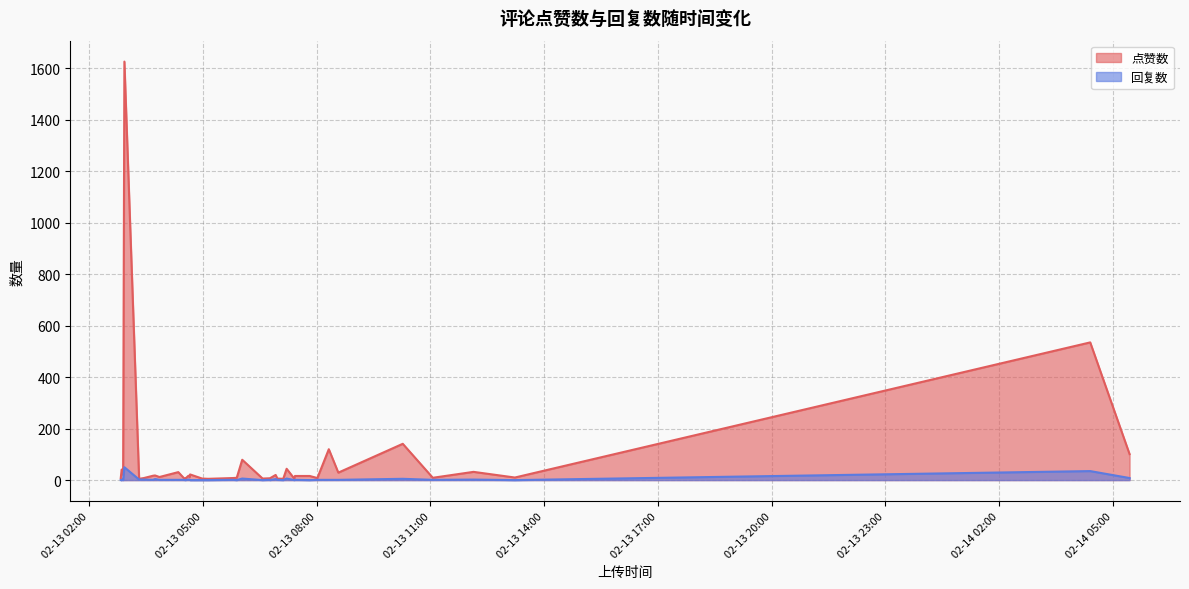

The value of 点赞数 at 16 is 9. True or false?

True